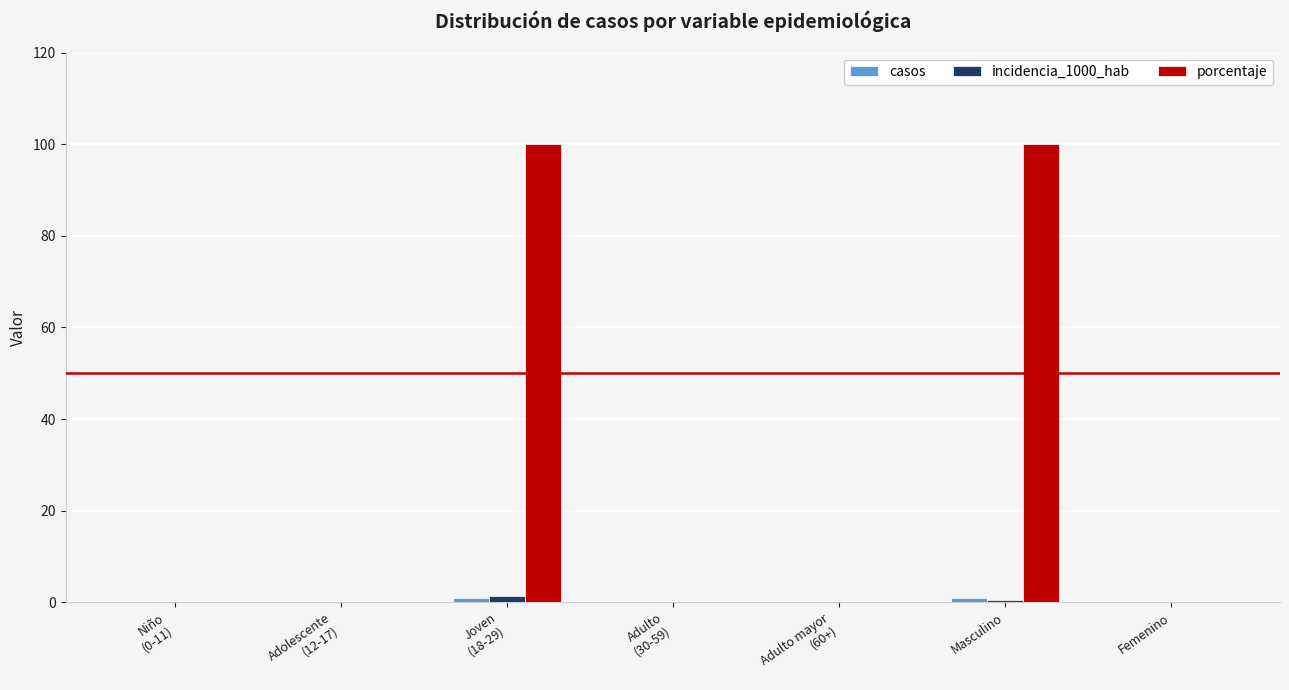

Which series has the largest total across all categories?

porcentaje